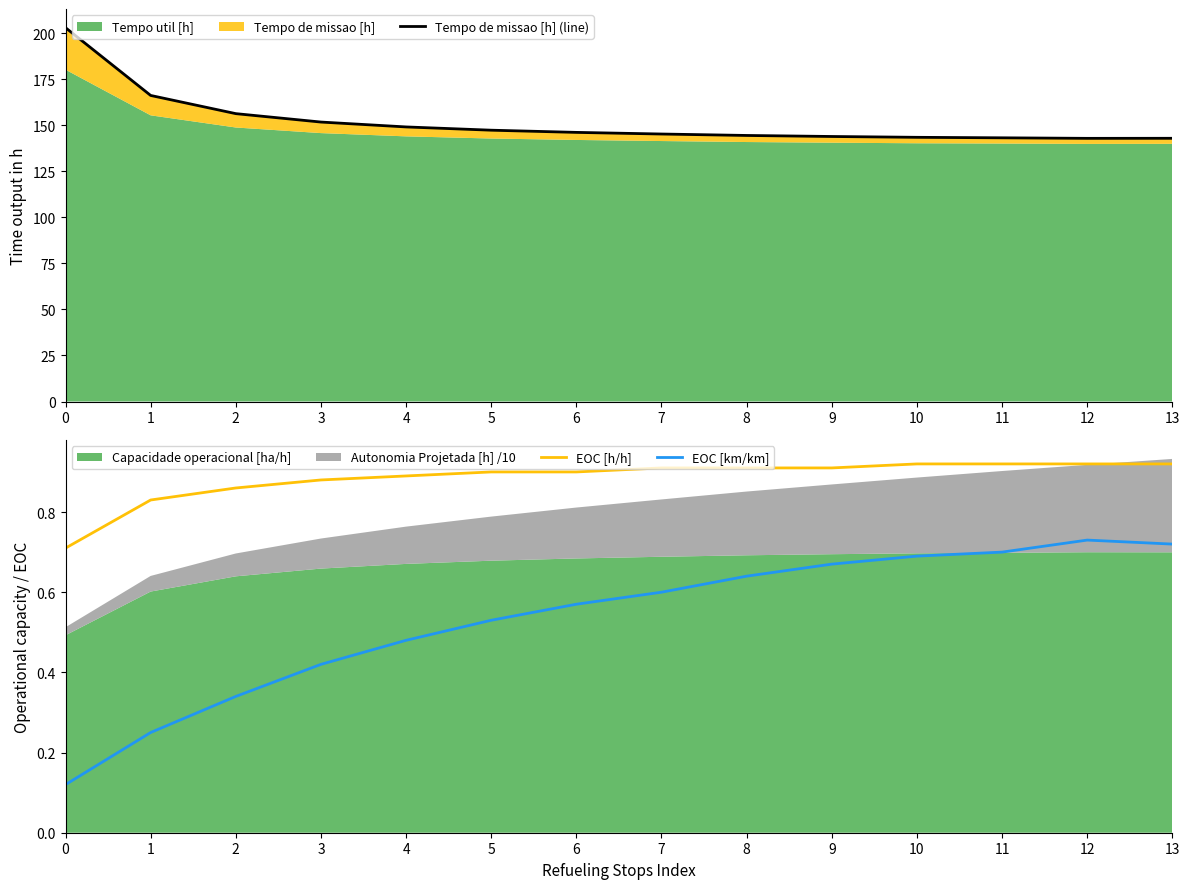

Is the value of EOC [h/h] at 7 greater than the value of EOC [km/km] at 7?

Yes